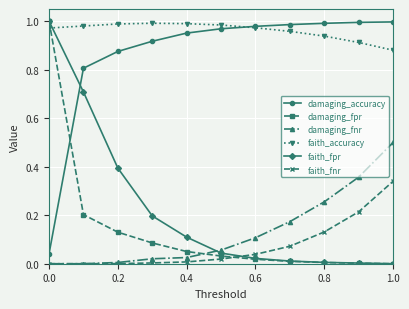

Which series has the largest total across all categories?

faith_accuracy